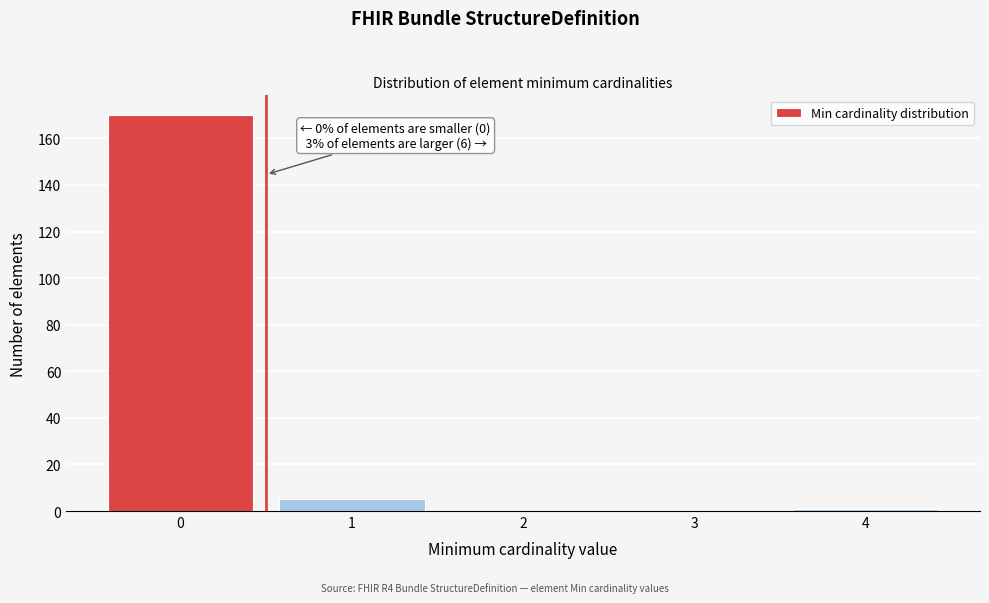

Reading right to left, transcribe all the data shown in this chart.

4=1	3=0	2=0	1=5	0=170